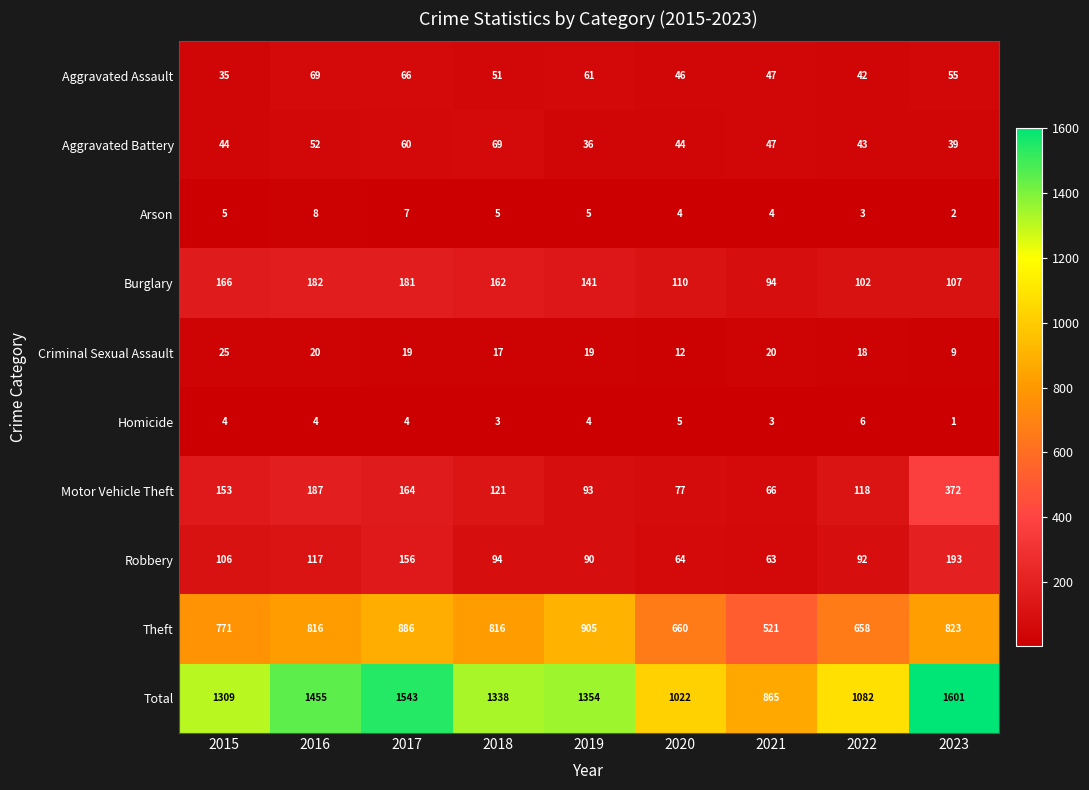

At which label does Total first exceed 1338?

2016